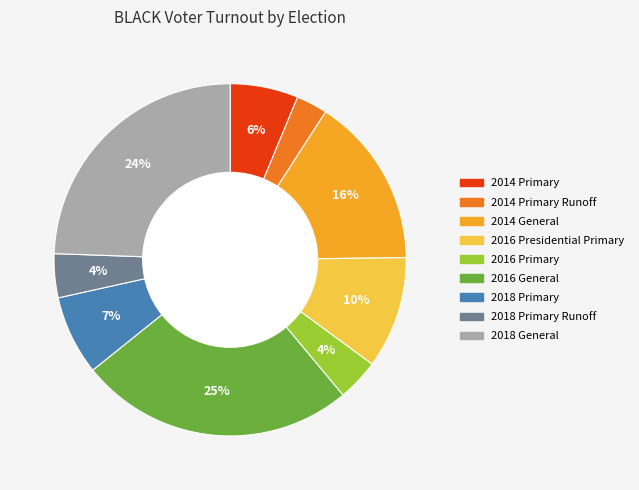

Is there a majority slice in this chart?

No